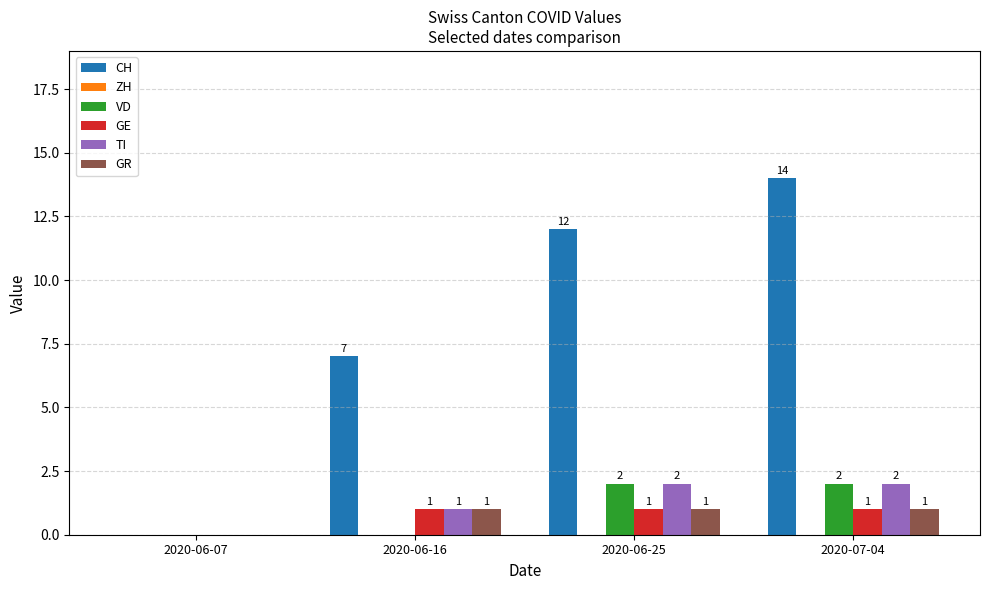

Reading left to right, what are all the values shown in this chart?

CH: 2020-06-07=0	2020-06-16=7	2020-06-25=12	2020-07-04=14
VD: 2020-06-07=0	2020-06-16=0	2020-06-25=2	2020-07-04=2
GE: 2020-06-07=0	2020-06-16=1	2020-06-25=1	2020-07-04=1
TI: 2020-06-07=0	2020-06-16=1	2020-06-25=2	2020-07-04=2
GR: 2020-06-07=0	2020-06-16=1	2020-06-25=1	2020-07-04=1